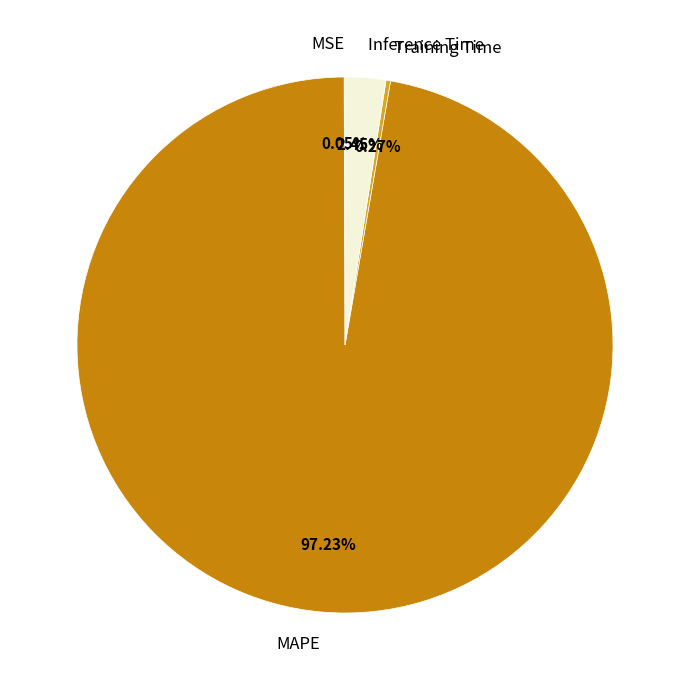

Which slice represents more than half of the pie?

MAPE